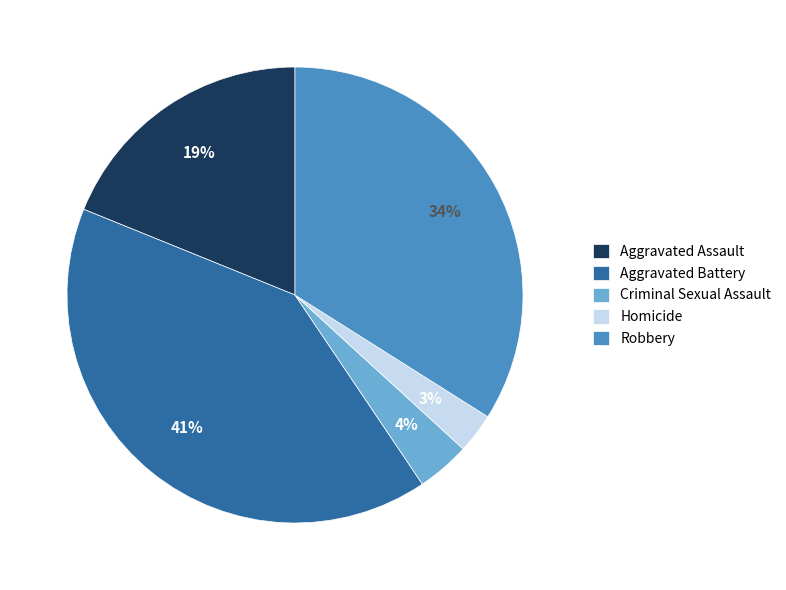

Between Aggravated Assault and Criminal Sexual Assault, which is larger?

Aggravated Assault